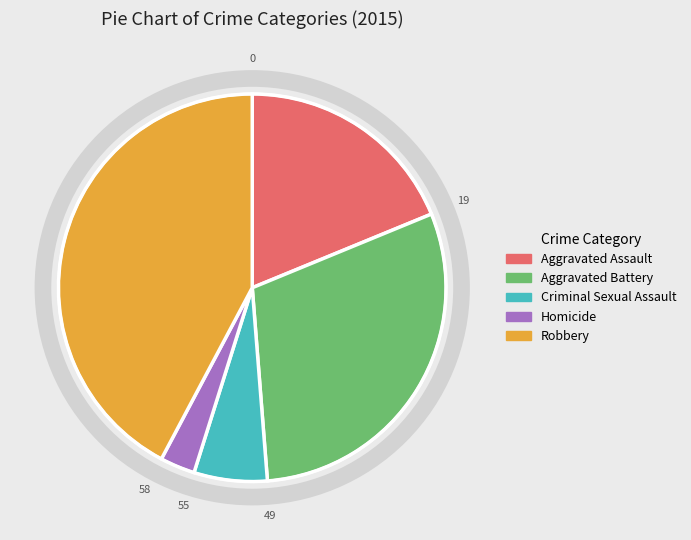

How many slices are in this pie chart?

5